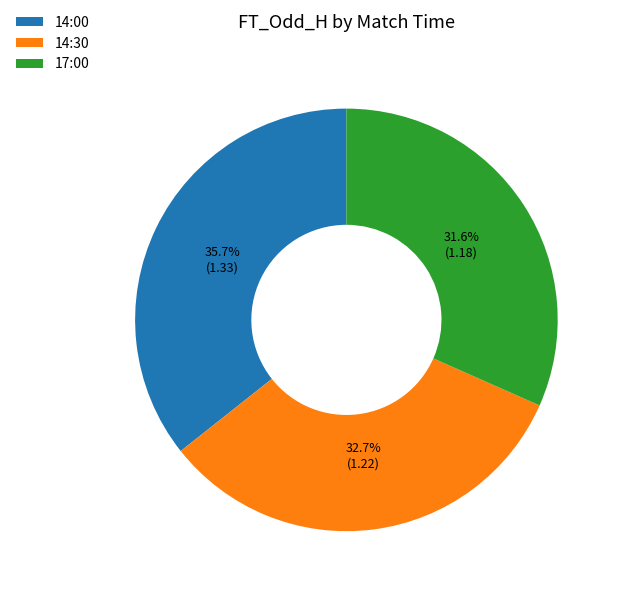

How many slices are in this pie chart?

3